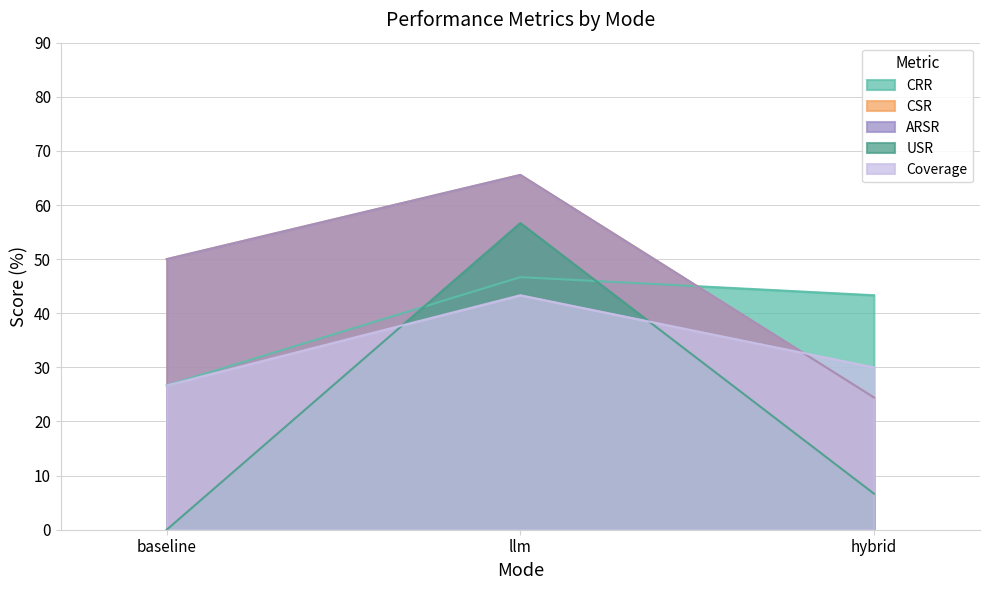

The value of CSR at llm is 32.3. True or false?

False